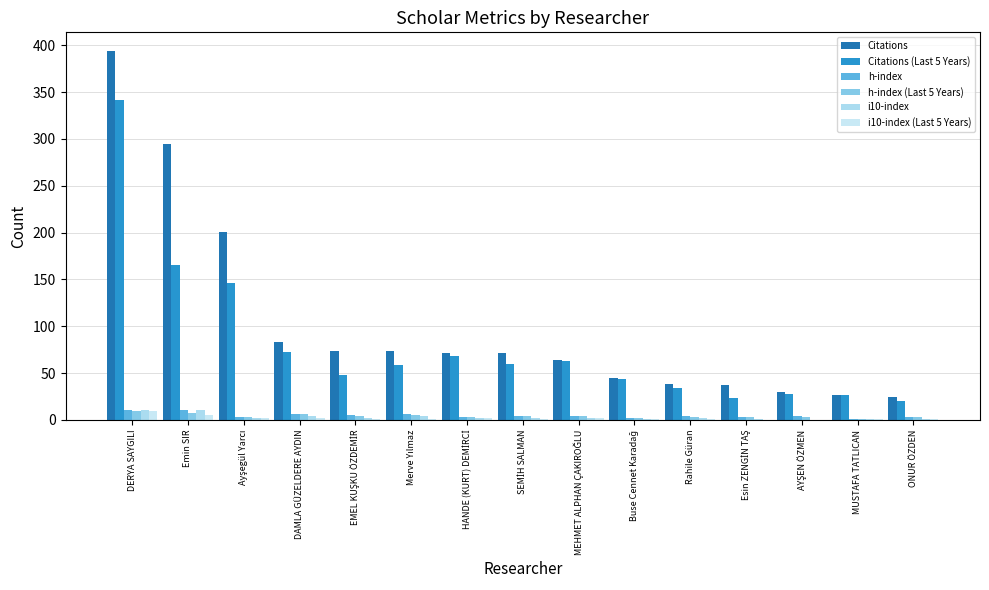

At which label does Citations reach its minimum?

ONUR ÖZDEN